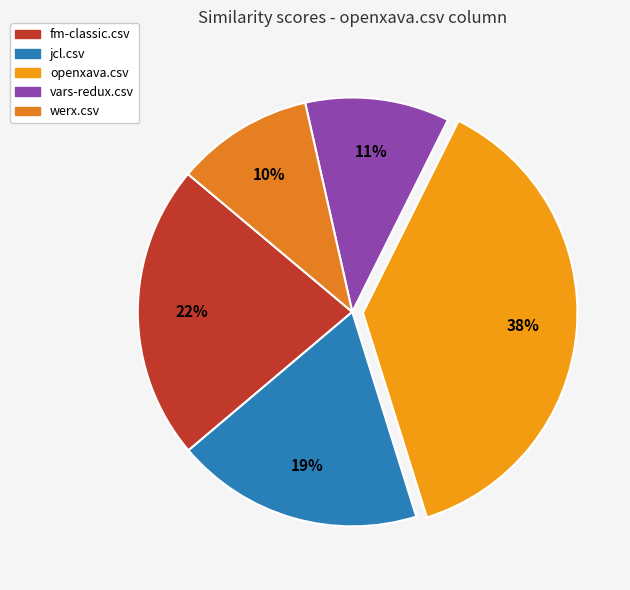

What percentage is the vars-redux.csv slice, to the nearest percent?

11%